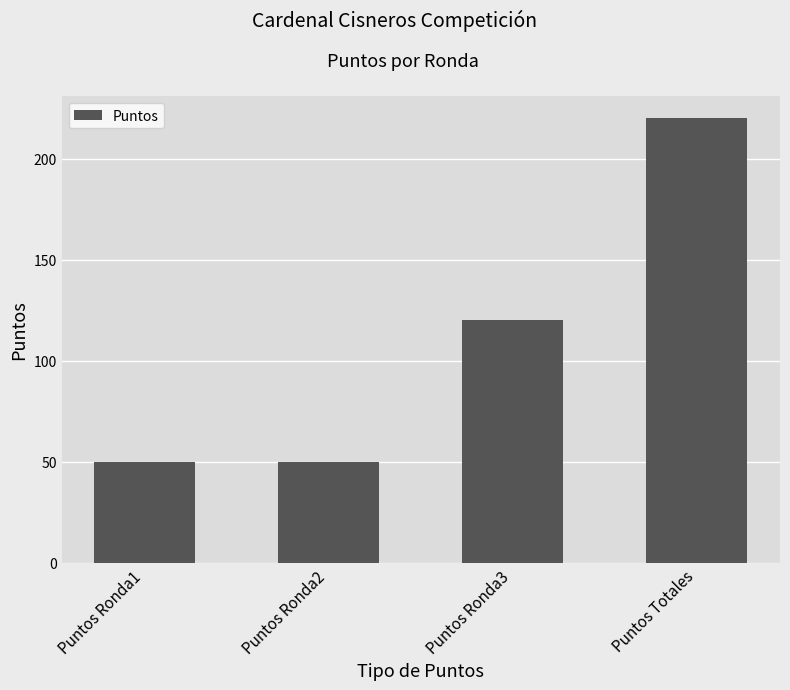

Is it true that the value at Puntos Totales is 220?

True